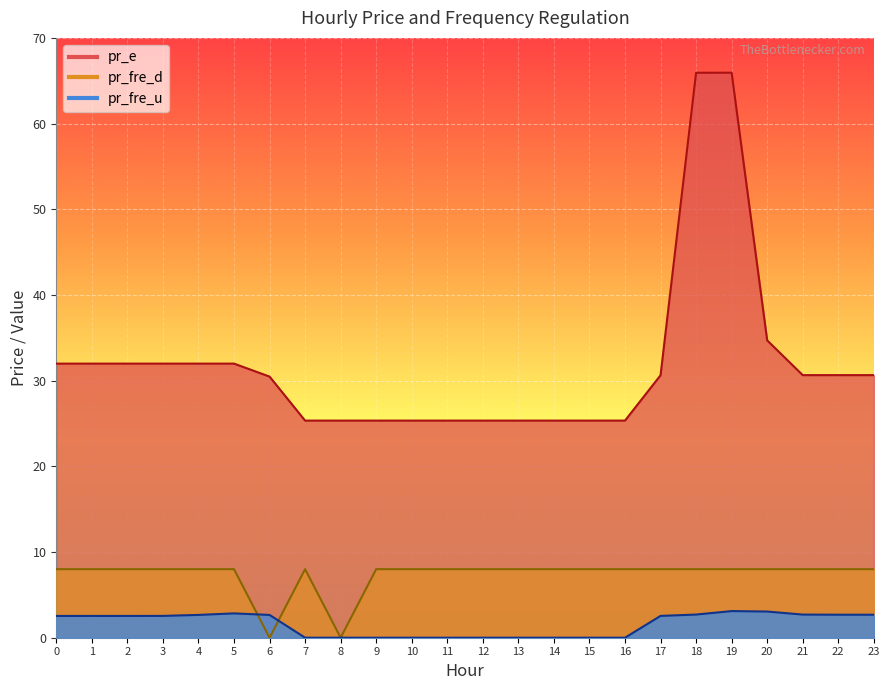

What is the sum of all pr_e values?

764.9